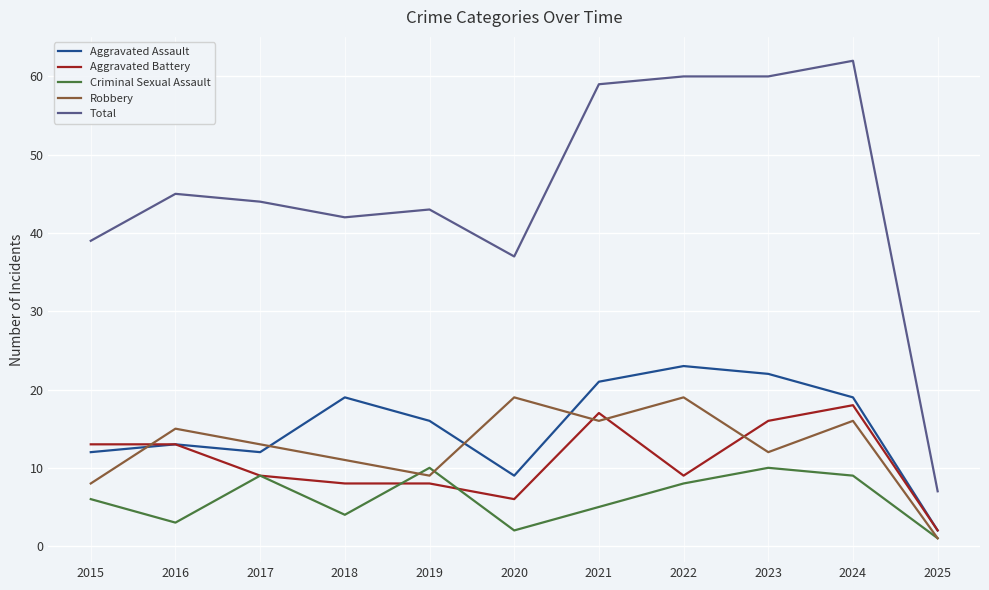

Which series has the widest spread of values?

Total